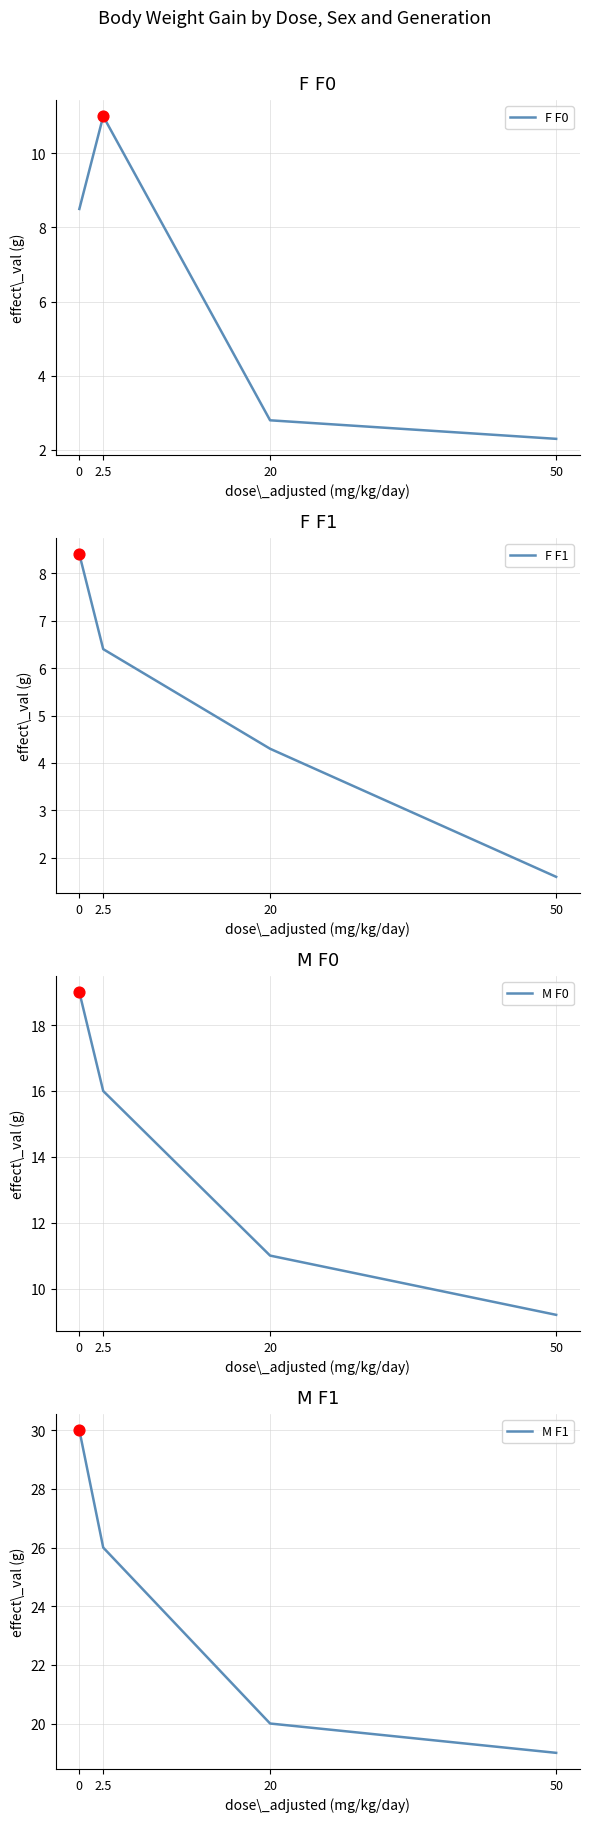

What are all the series names shown in the legend?

F F0, F F1, M F0, M F1